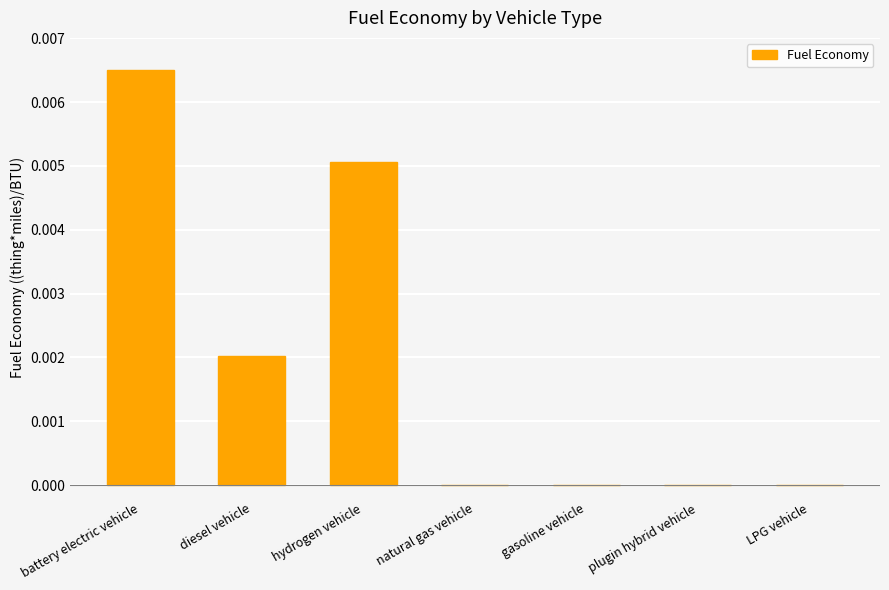

Which label corresponds to the largest value in the chart?

battery electric vehicle